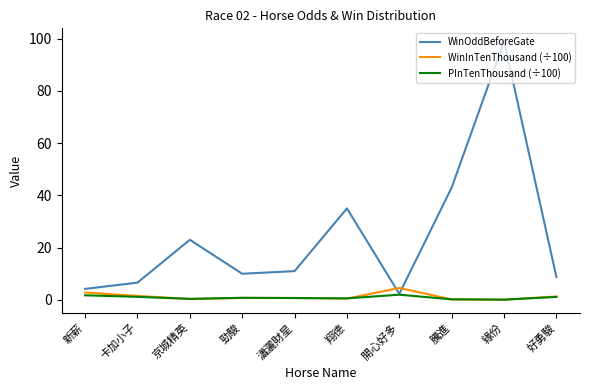

Which series has the largest range (max minus min)?

WinOddBeforeGate